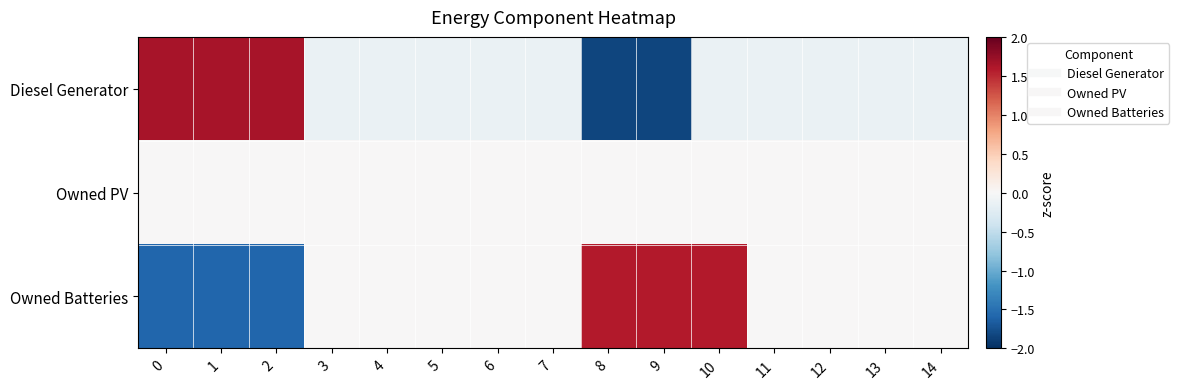

Reading left to right, extract all data points from this chart.

Diesel Generator: 0=1.6	1=1.6	2=1.6	3=-0.1	4=-0.1	5=-0.1	6=-0.1	7=-0.1	8=-1.8	9=-1.8	10=-0.1	11=-0.1	12=-0.1	13=-0.1	14=-0.1
Owned PV: 0=0.0	1=0.0	2=0.0	3=0.0	4=0.0	5=0.0	6=0.0	7=0.0	8=0.0	9=0.0	10=0.0	11=0.0	12=0.0	13=0.0	14=0.0
Owned Batteries: 0=-1.6	1=-1.6	2=-1.6	3=0.0	4=0.0	5=0.0	6=0.0	7=0.0	8=1.6	9=1.6	10=1.6	11=0.0	12=0.0	13=0.0	14=0.0